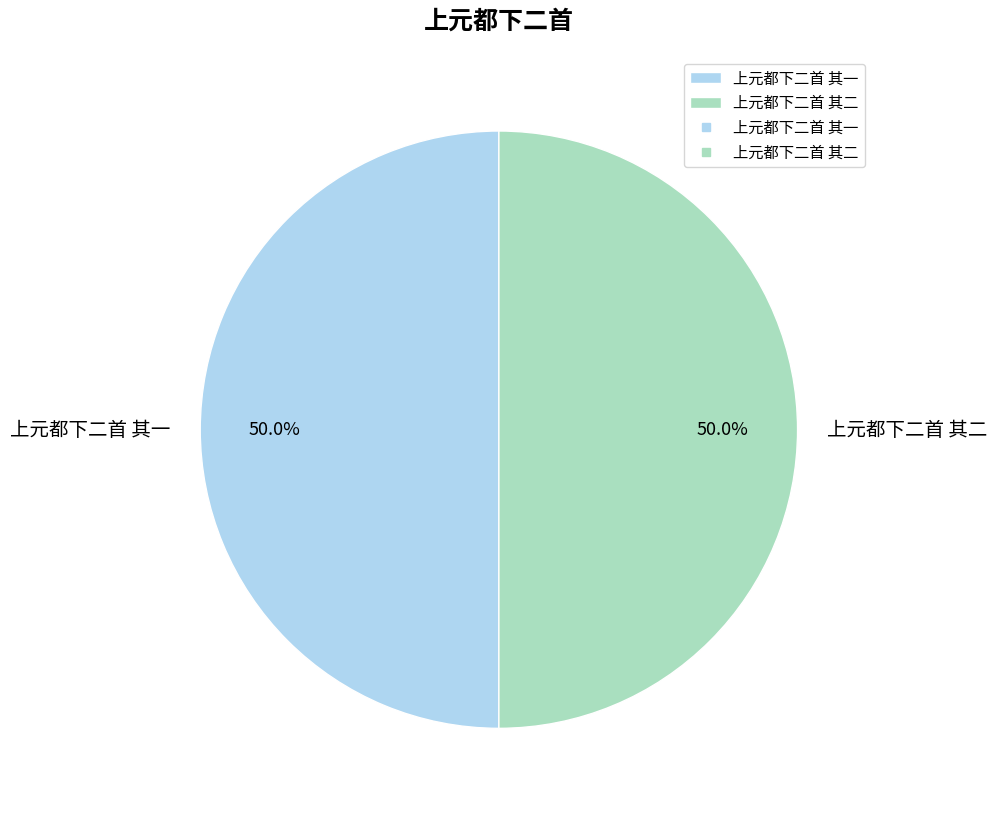

What percentage is the 上元都下二首 其二 slice, to the nearest percent?

50%